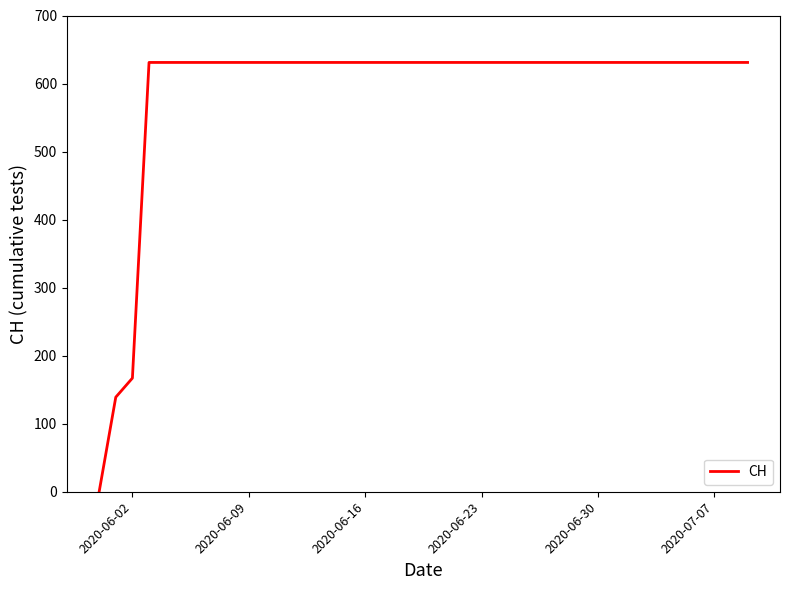

What is the difference between the maximum and minimum values?

631